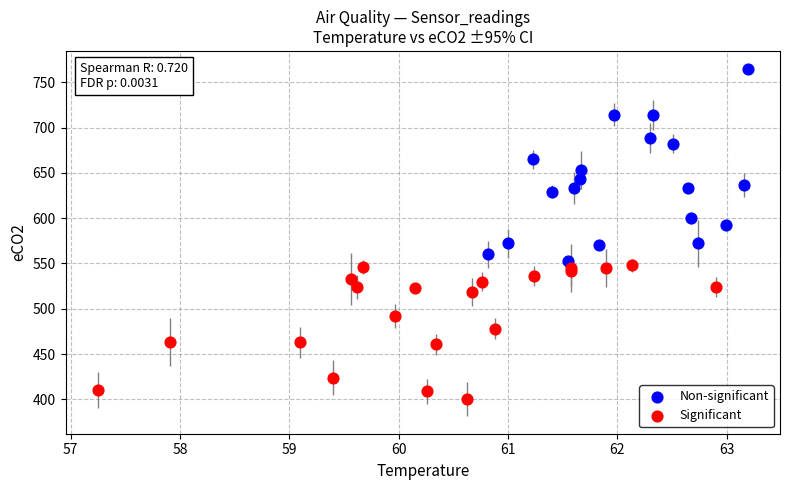

Which series reaches the maximum Y coordinate?

Non-significant